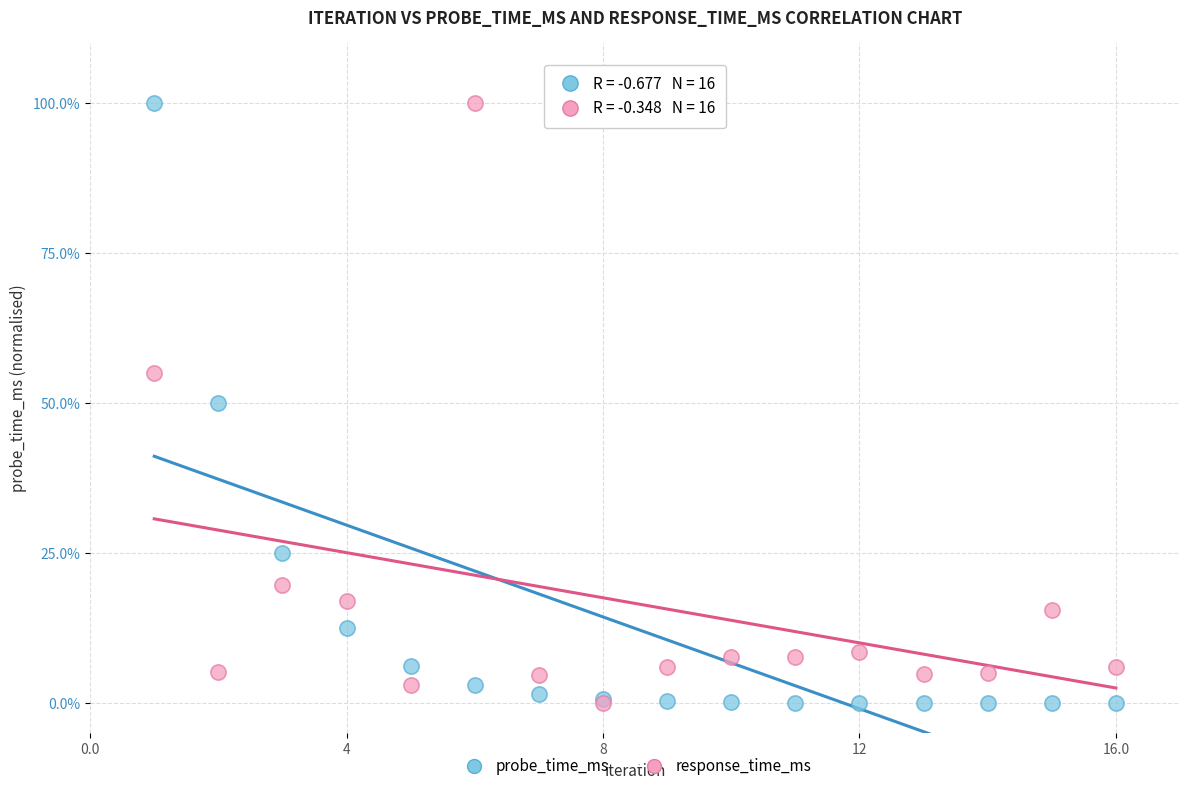

What are all the series names shown in the legend?

probe_time_ms, response_time_ms